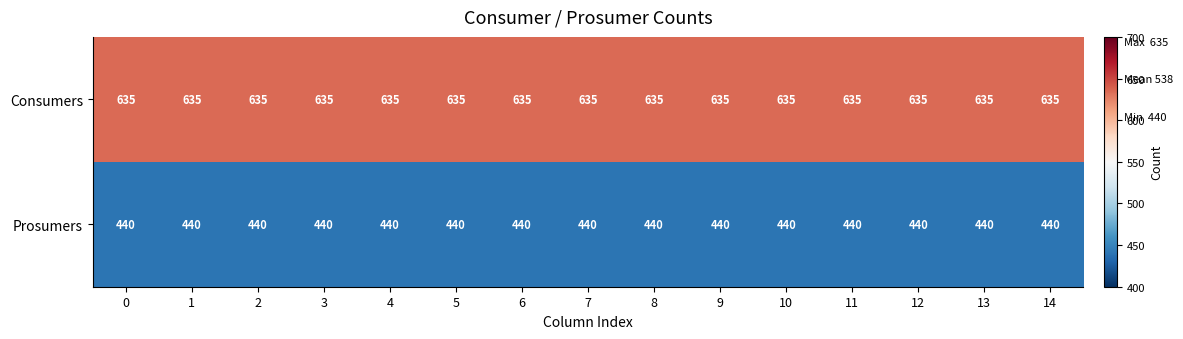

At how many categories does at least one series exceed 527?

15